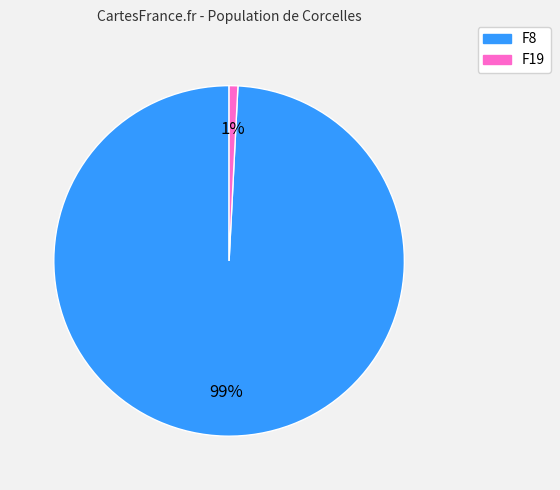

Is there a majority slice in this chart?

Yes